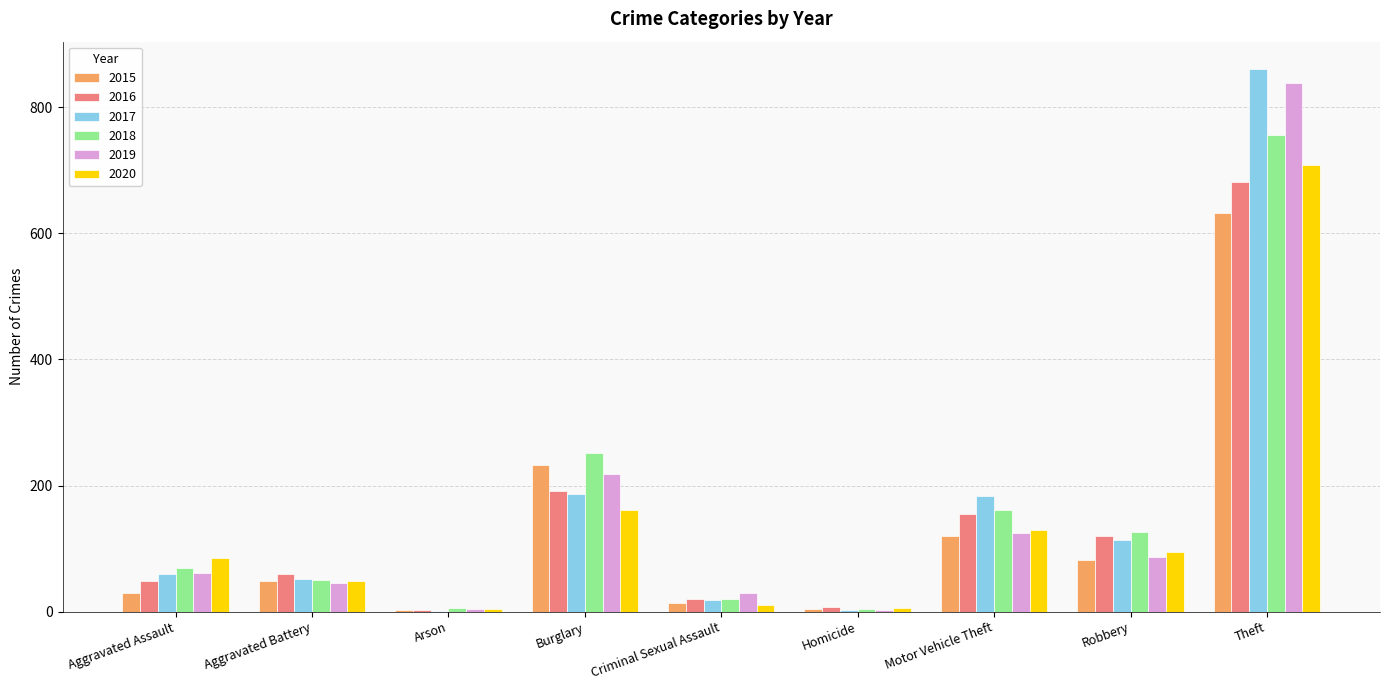

What is the maximum value for 2016?

681